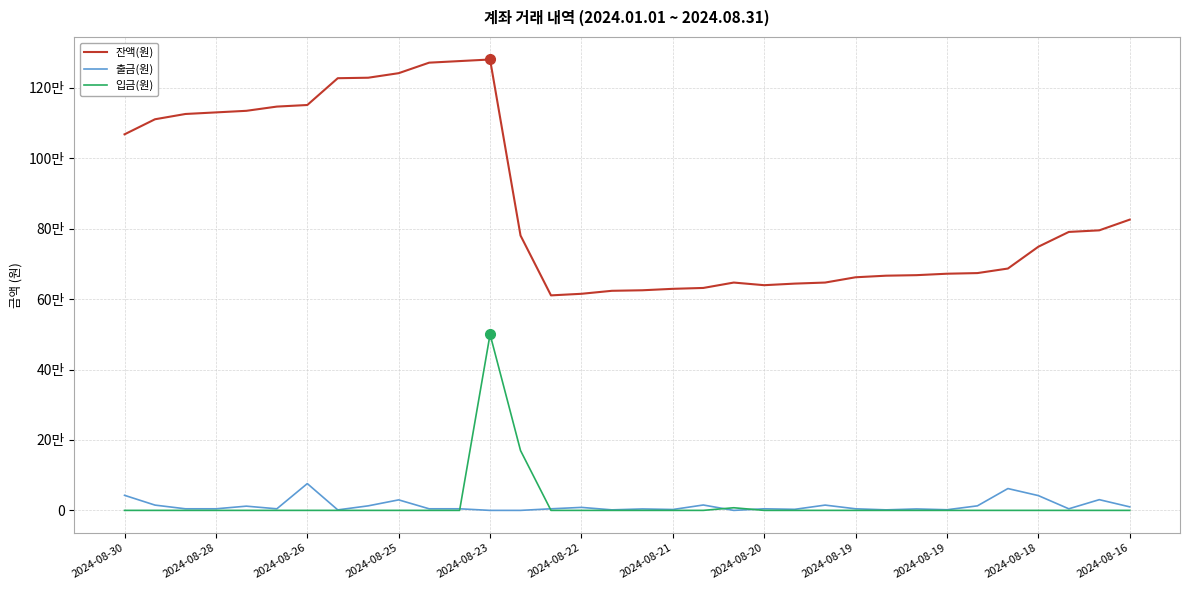

In 출금(원), how many points are lower than both neighbors (excluding endpoints)?

9